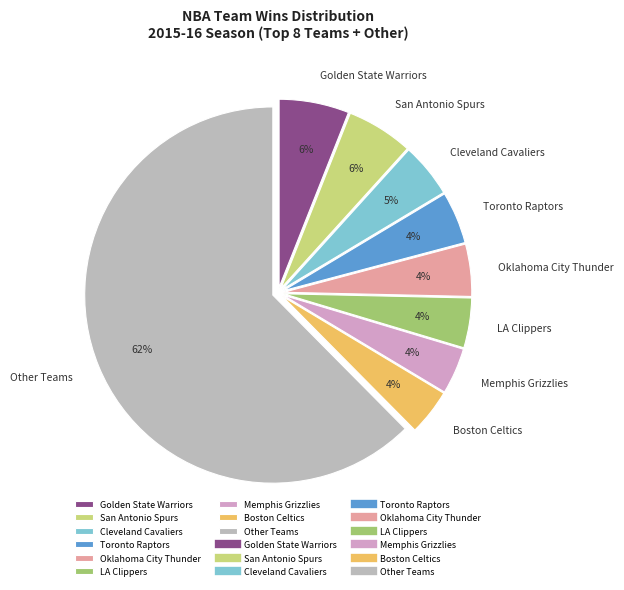

Does any single category account for the majority?

Yes